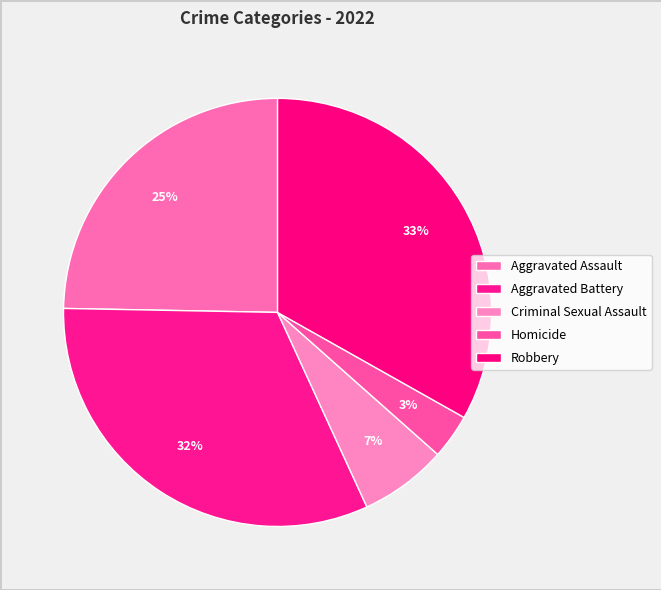

How many slices are in this pie chart?

5